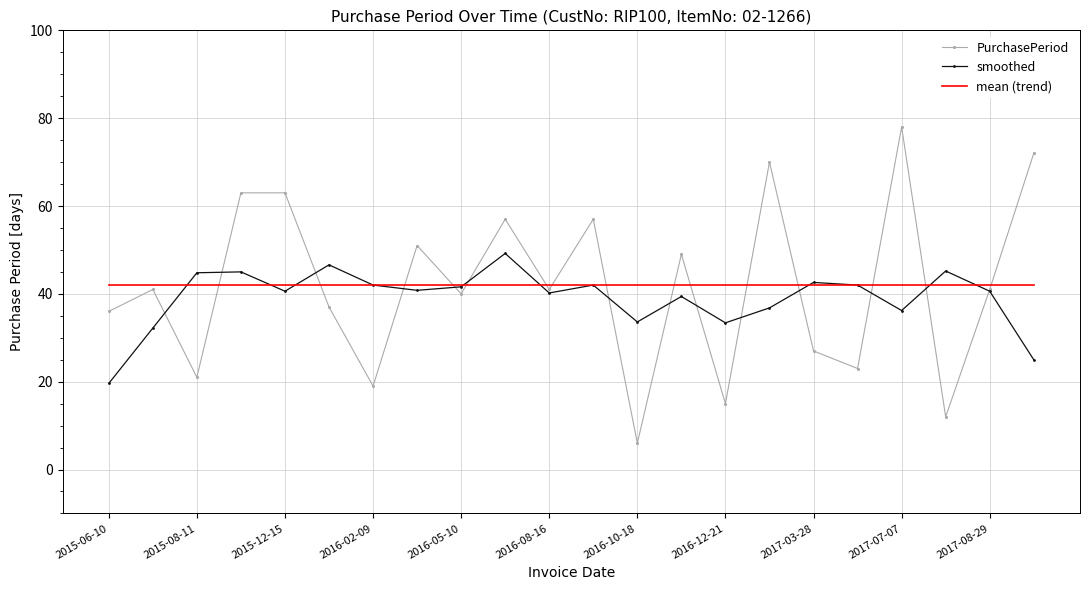

Reading left to right, extract all data points from this chart.

36	41	21	63	63	37	19	51	40	57	41	57	6	49	15	70	27	23	78	12	41	72